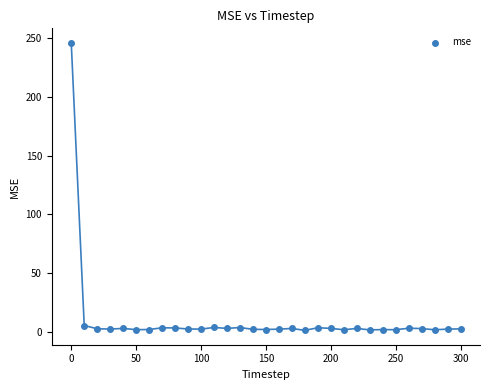

What is the range of X values (max minus min)?

300.0